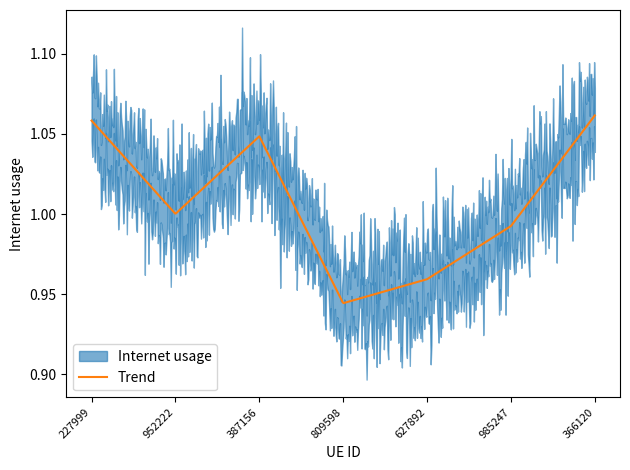

What is the label of the 5th point from the right?

387156